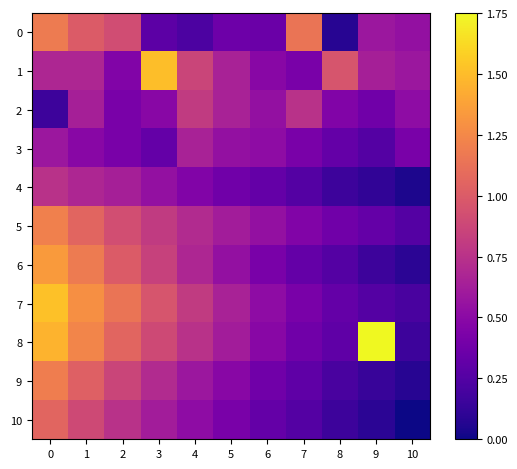

What is the spread (max minus min) of values at 9?

7.0